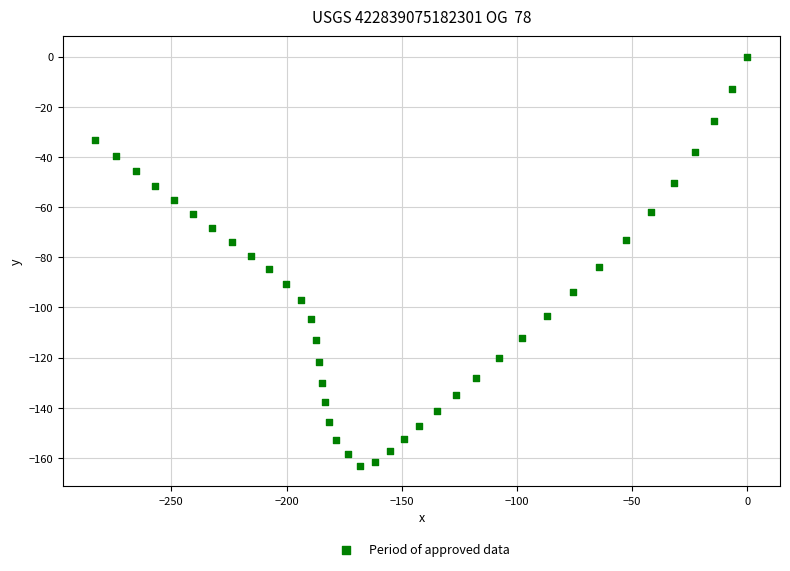

What is the range of X values (max minus min)?

282.9